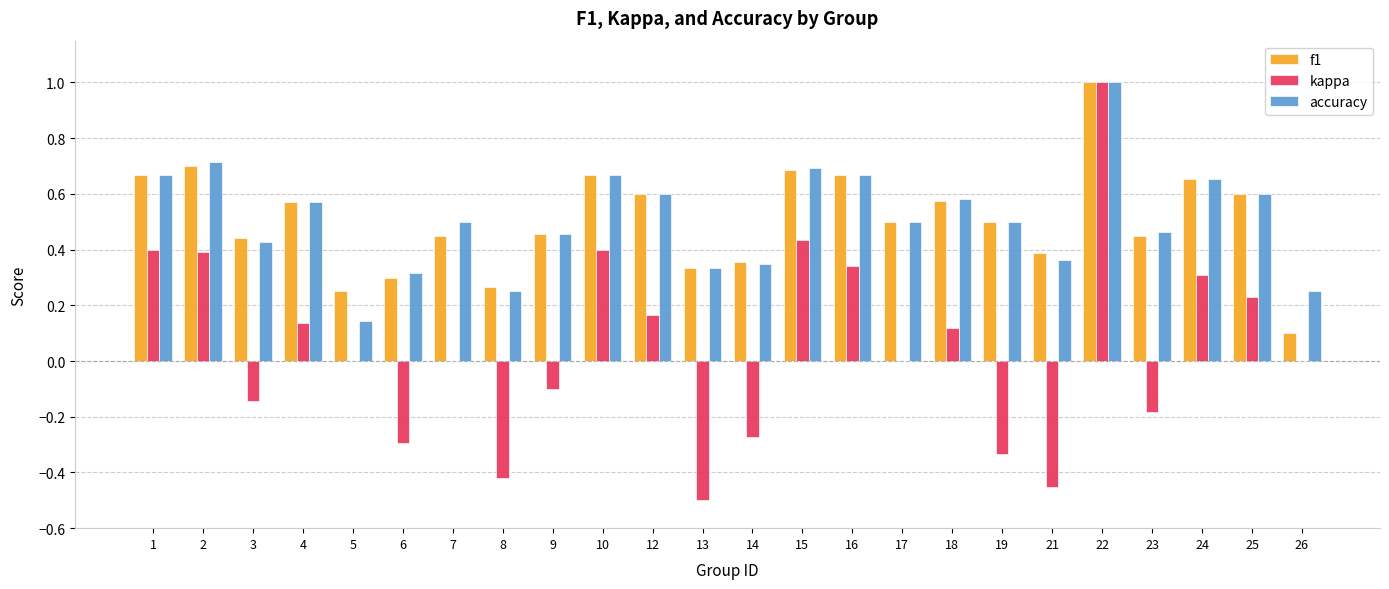

What is the maximum value shown in the chart?

1.0